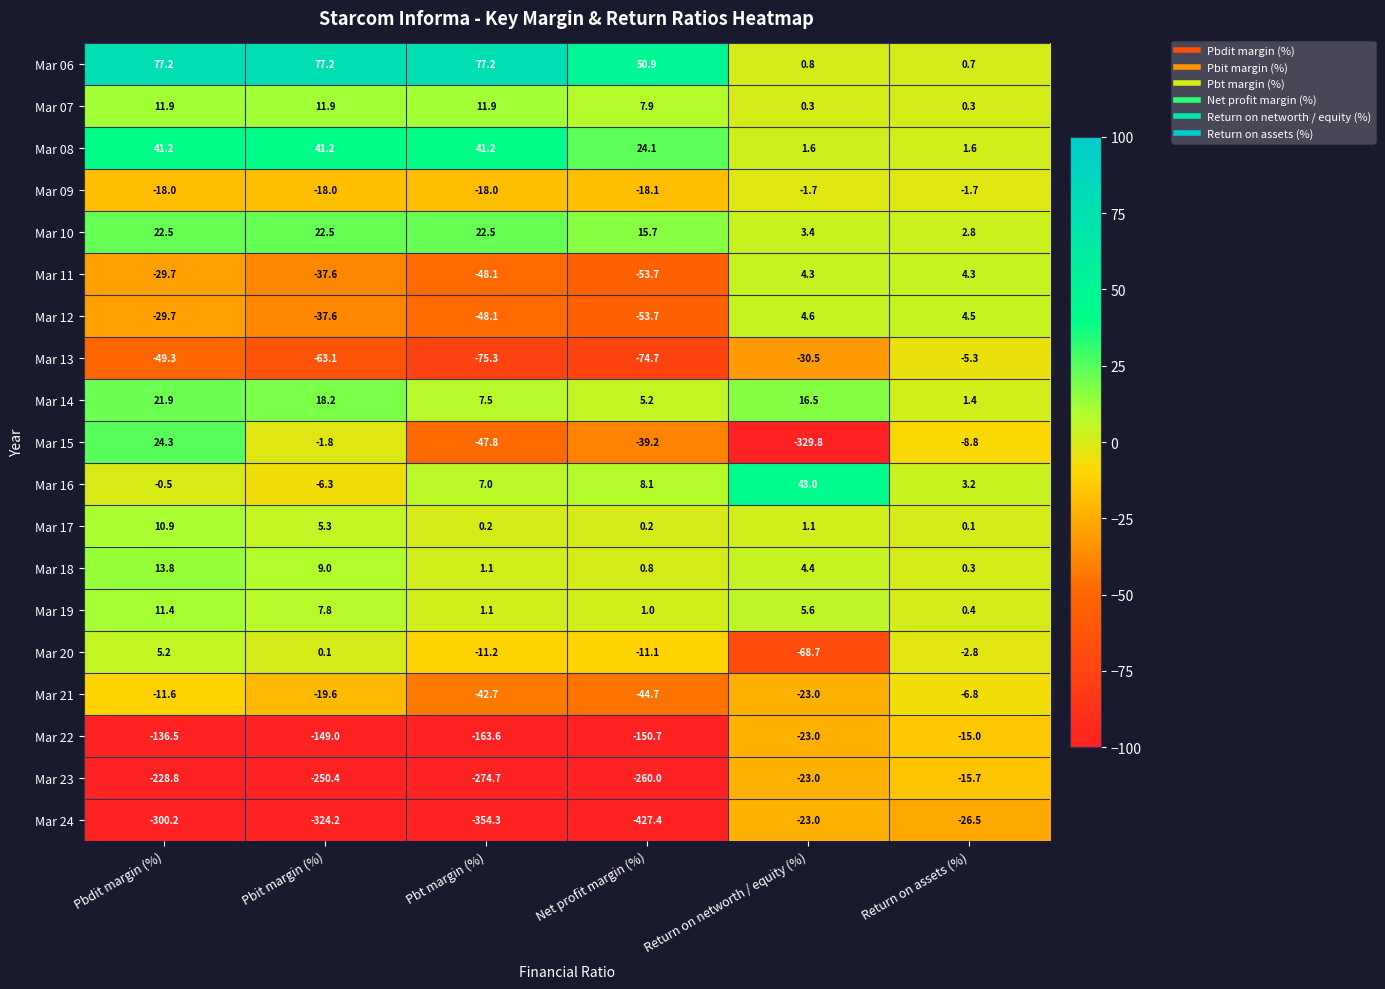

What is the sum of the Mar 17 values at Pbt margin (%) and Return on assets (%)?

0.3